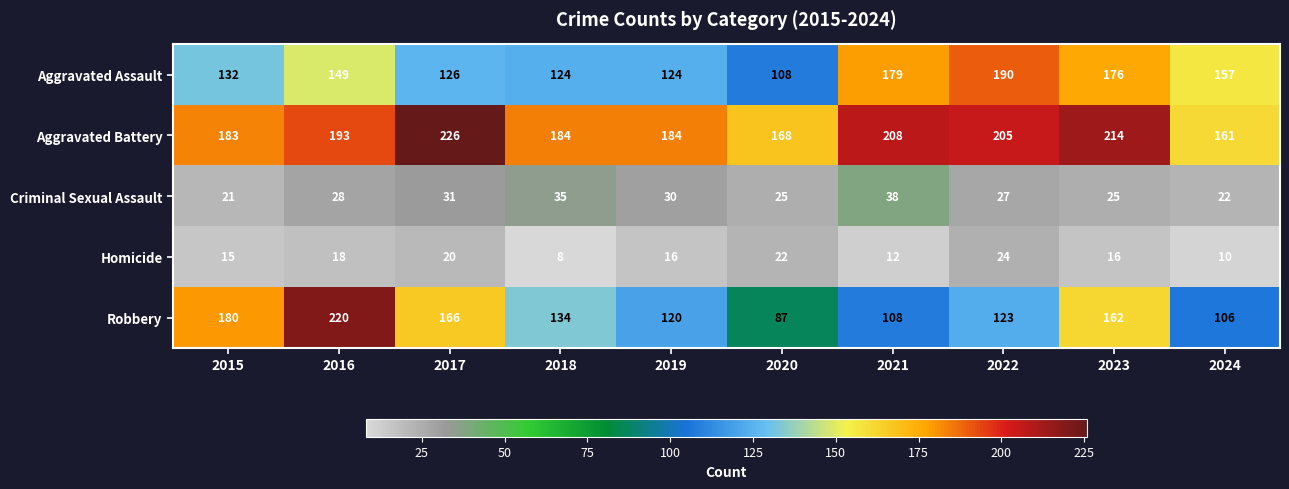

Which series has the largest total across all categories?

Aggravated Battery